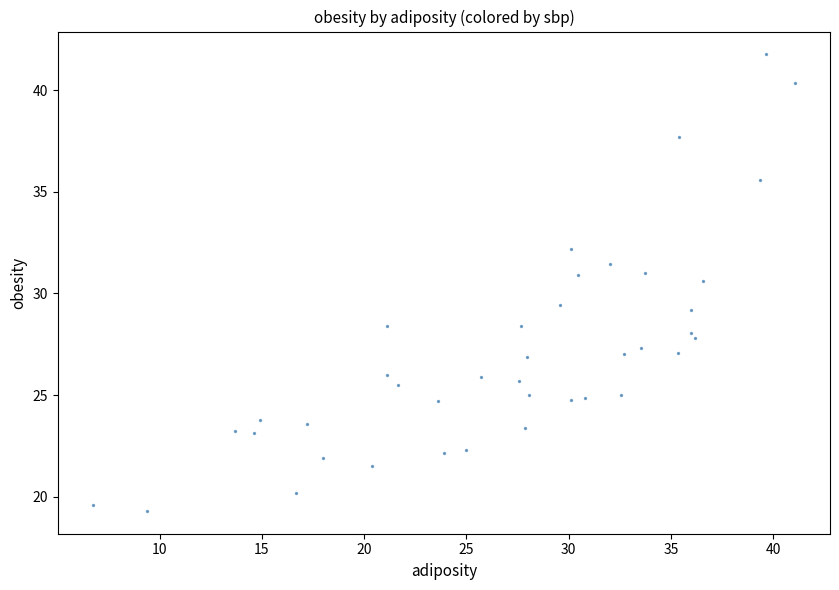

What is the range of Y values (max minus min)?

22.5